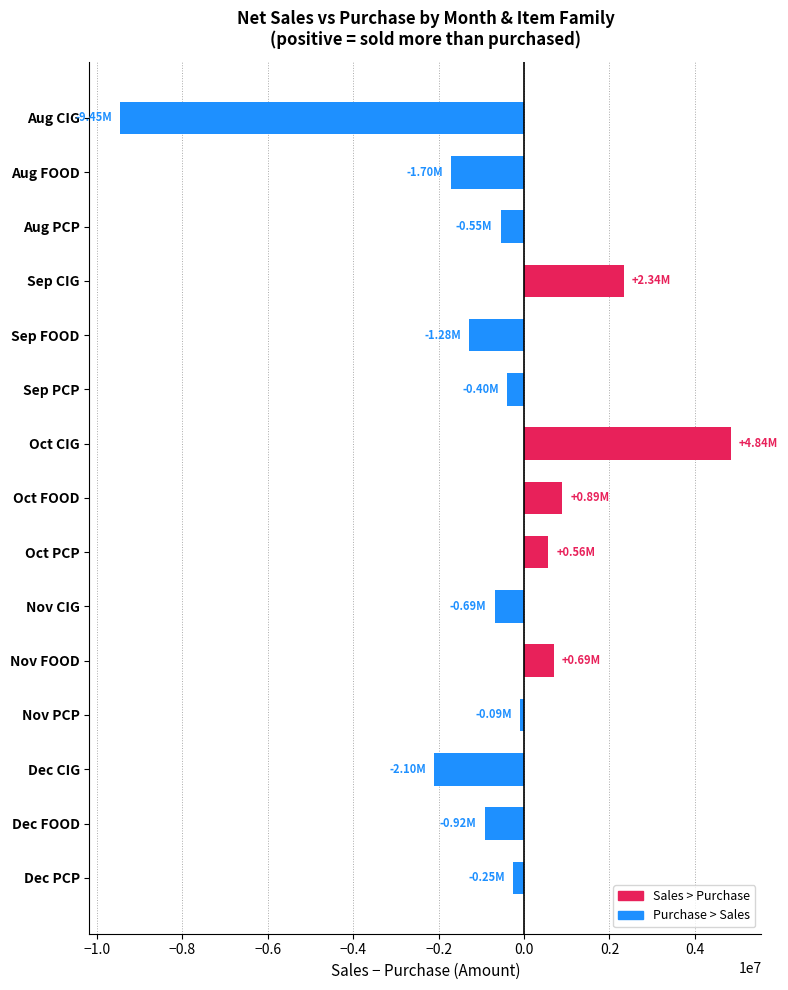

What is the difference between the maximum and minimum values?

14296392.4